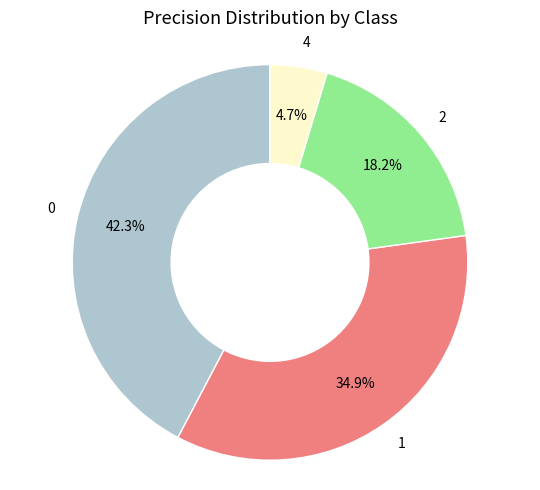

To the nearest percent, what portion does 2 represent?

18%